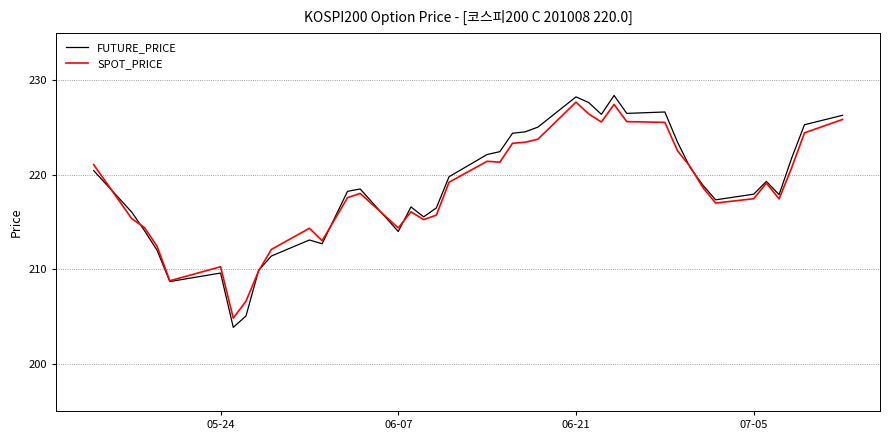

What is the lowest value of the SPOT_PRICE series?

204.8